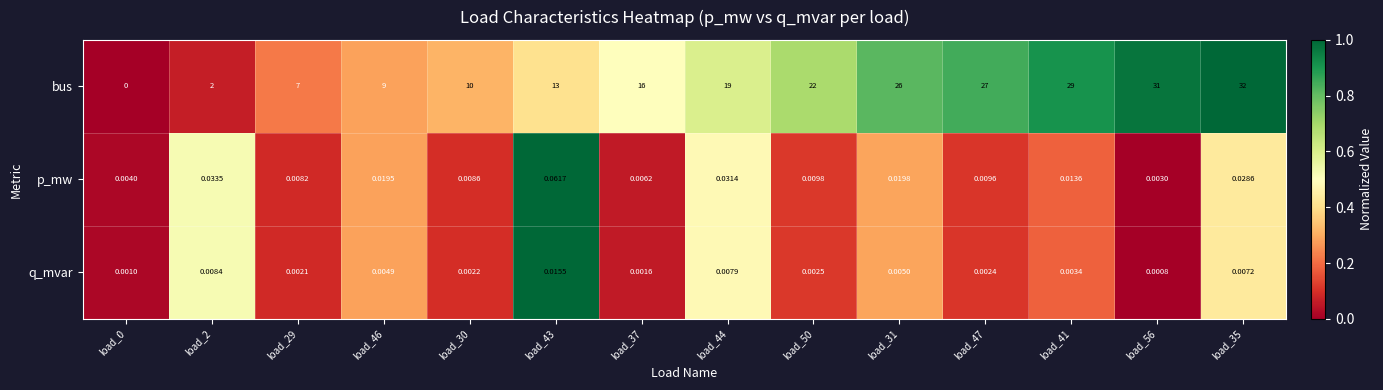

Which series has the widest spread of values?

bus